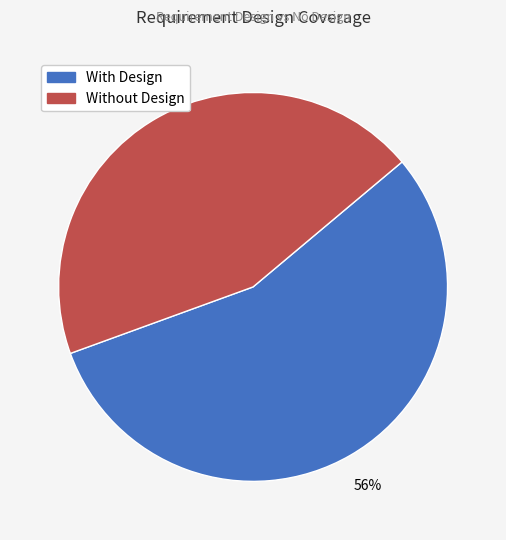

Is there a majority slice in this chart?

Yes